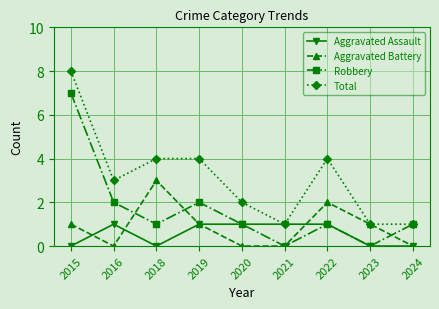

Where is the first local minimum for Robbery?

2018